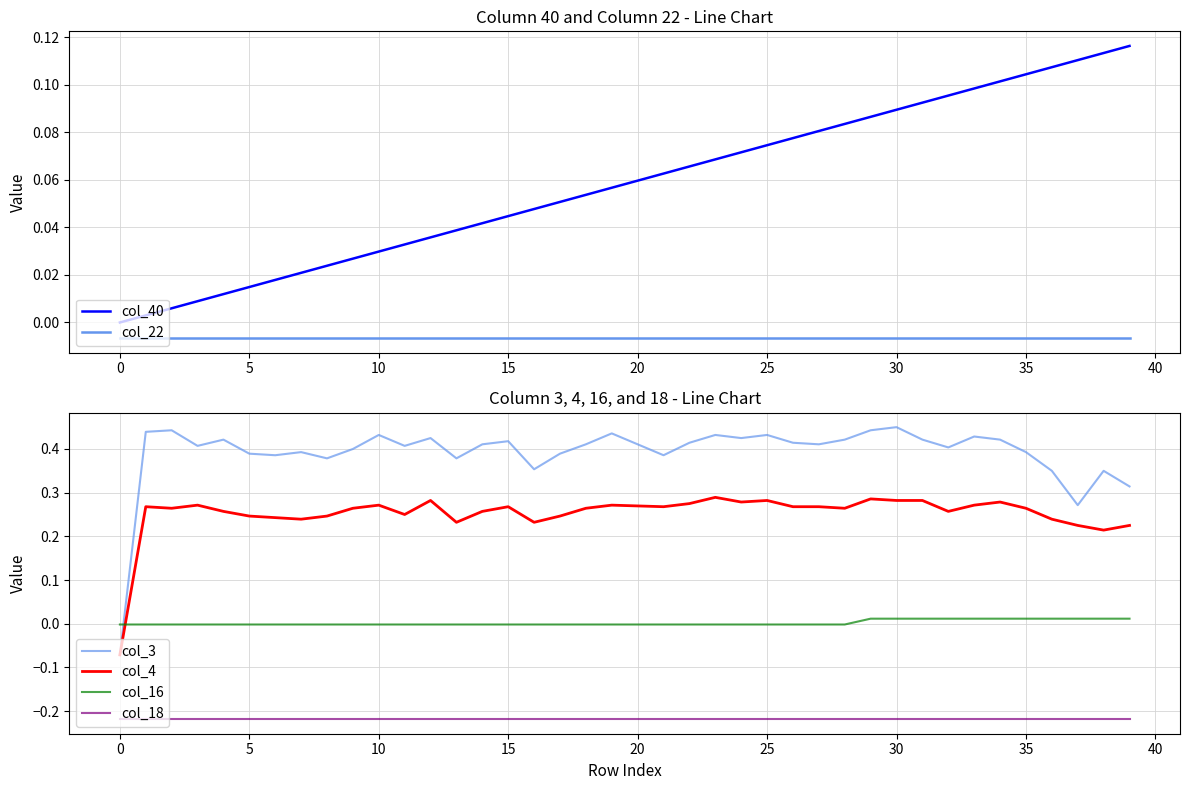

How many positive values does the col_3 series have?

39